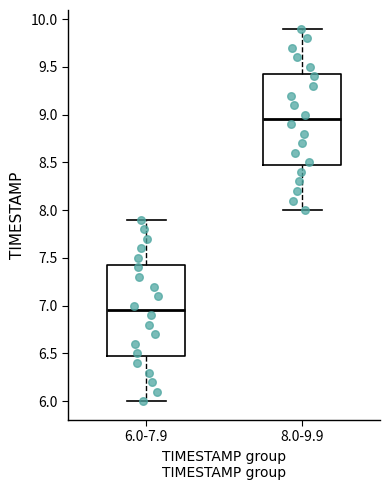

Where does the lower whisker of the box for 8.0-9.9 end on the y-axis? The values are not printed on the chart, so give them approximately, as read against the axis.

8.00